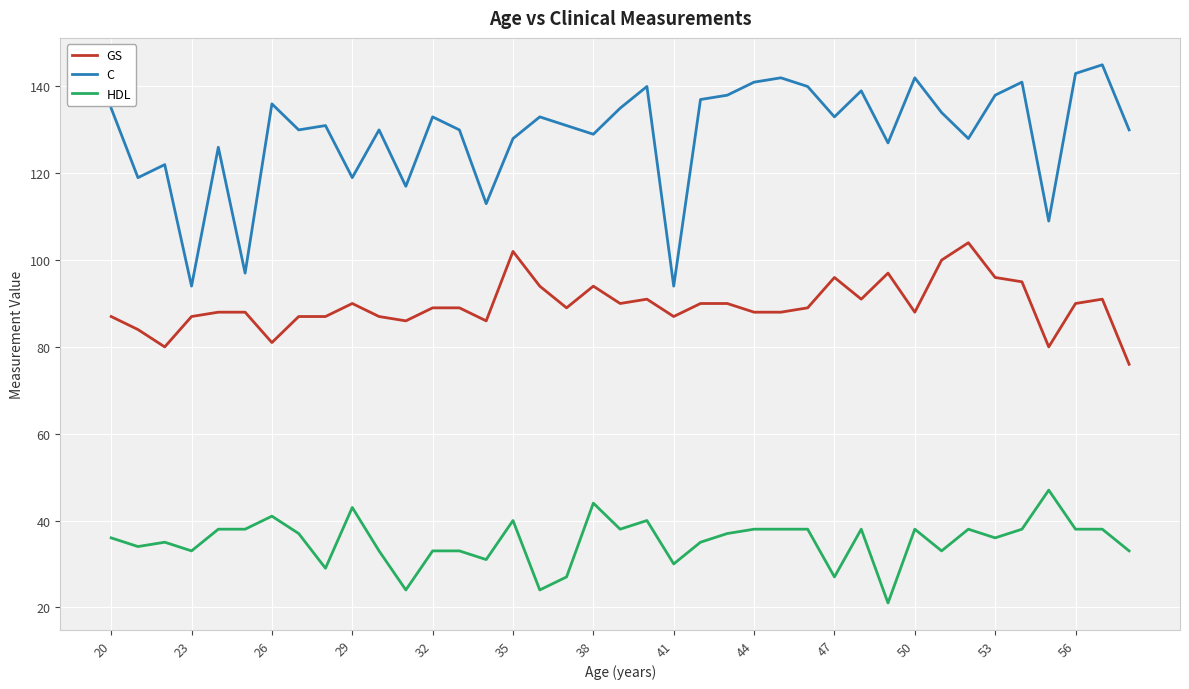

Which series has the largest total across all categories?

C